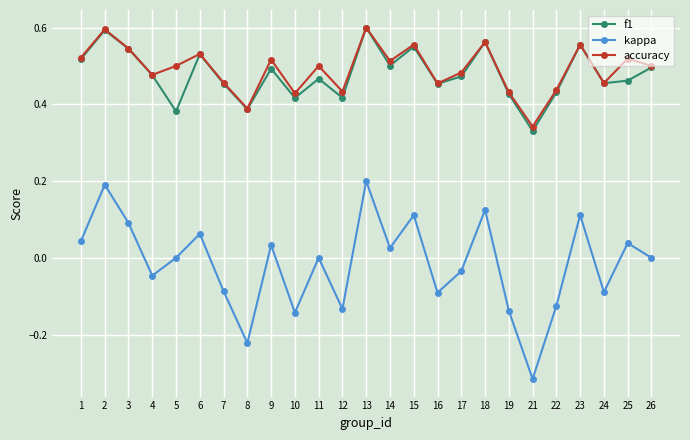

True or false: kappa and f1 intersect in this chart.

False